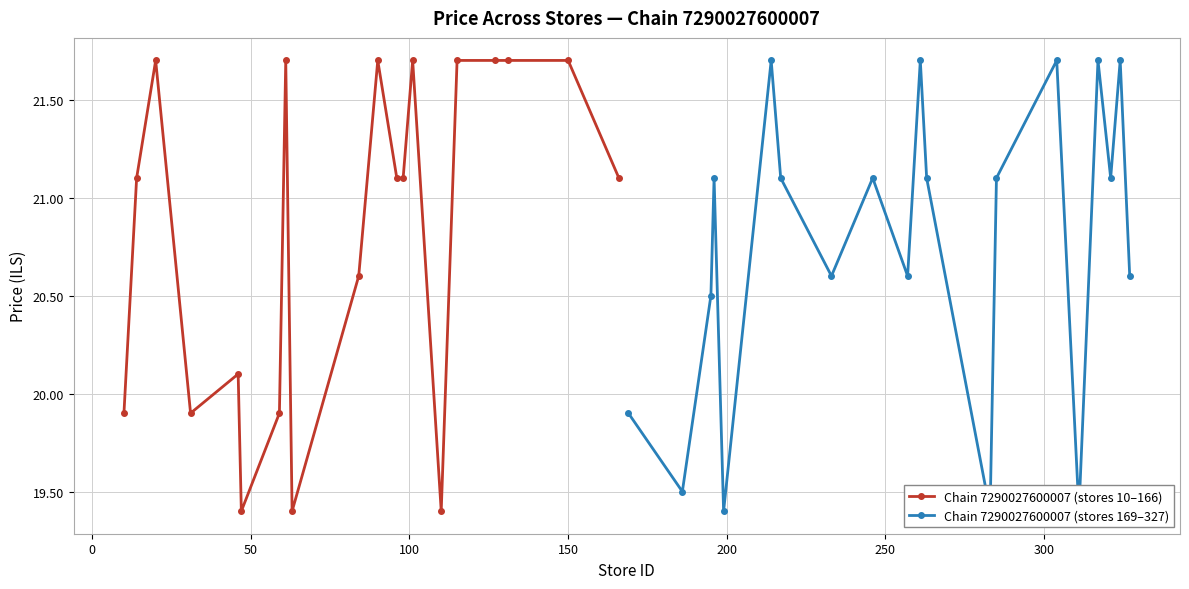

What is the value of the Chain 7290027600007 (stores 10–166) point at the 7th from the left?

19.9